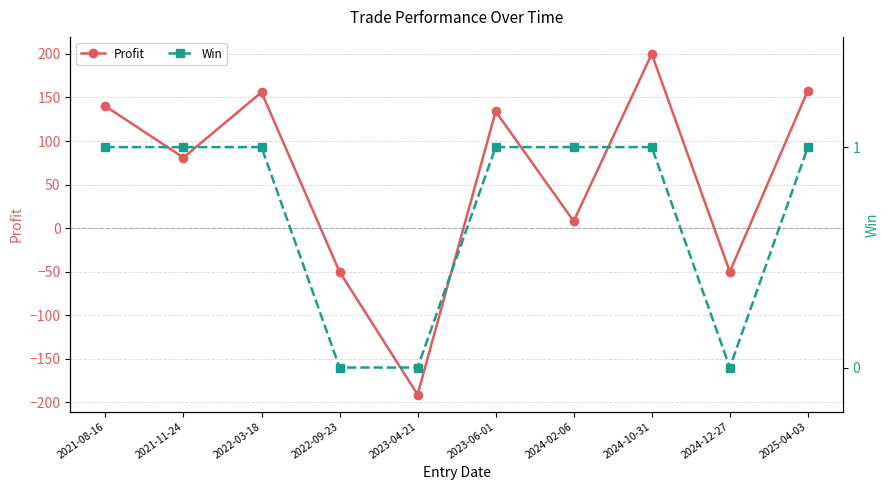

How many series are shown in this chart?

2